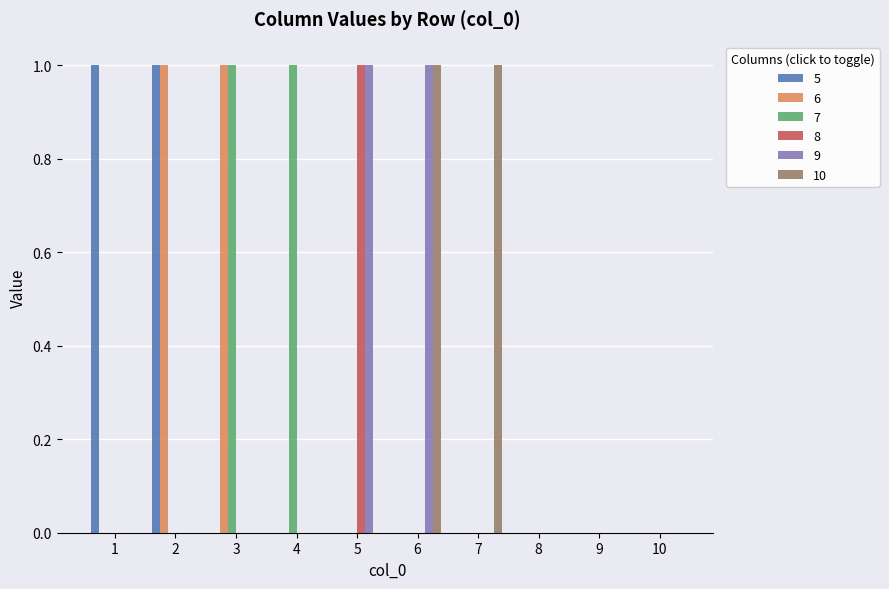

Reading left to right, transcribe all the data shown in this chart.

5: 1	1	0	0	0	0	0	0	0	0
6: 0	1	1	0	0	0	0	0	0	0
7: 0	0	1	1	0	0	0	0	0	0
8: 0	0	0	0	1	0	0	0	0	0
9: 0	0	0	0	1	1	0	0	0	0
10: 0	0	0	0	0	1	1	0	0	0